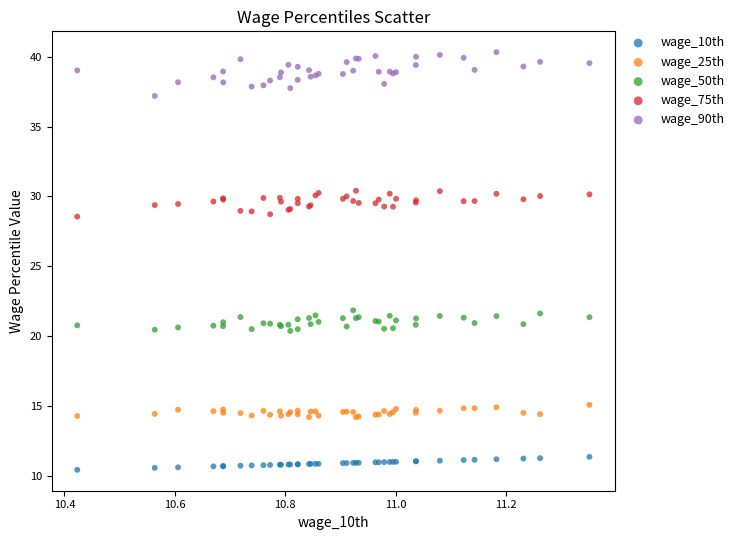

Which series reaches the minimum Y coordinate?

wage_10th